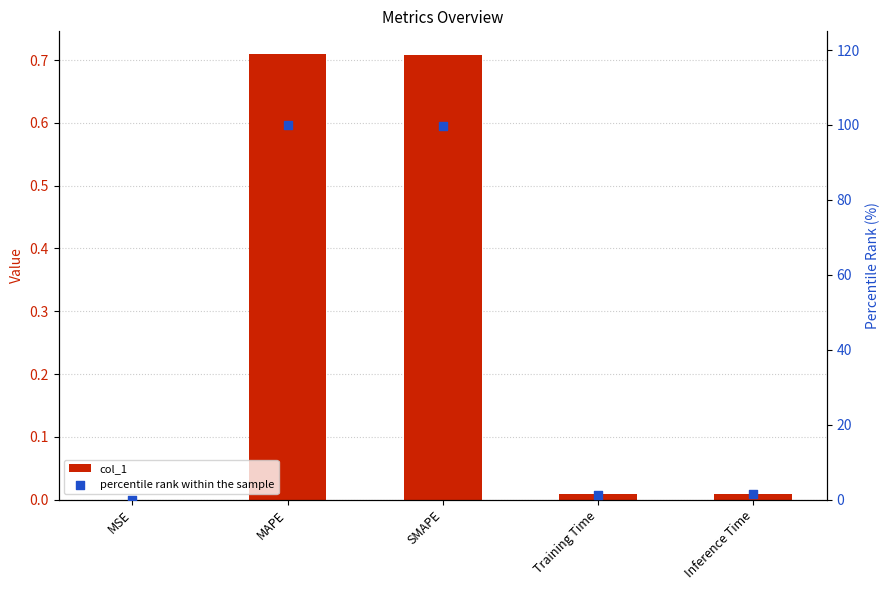

Is the value of col_1 at SMAPE greater than the value of percentile rank within the sample at SMAPE?

No